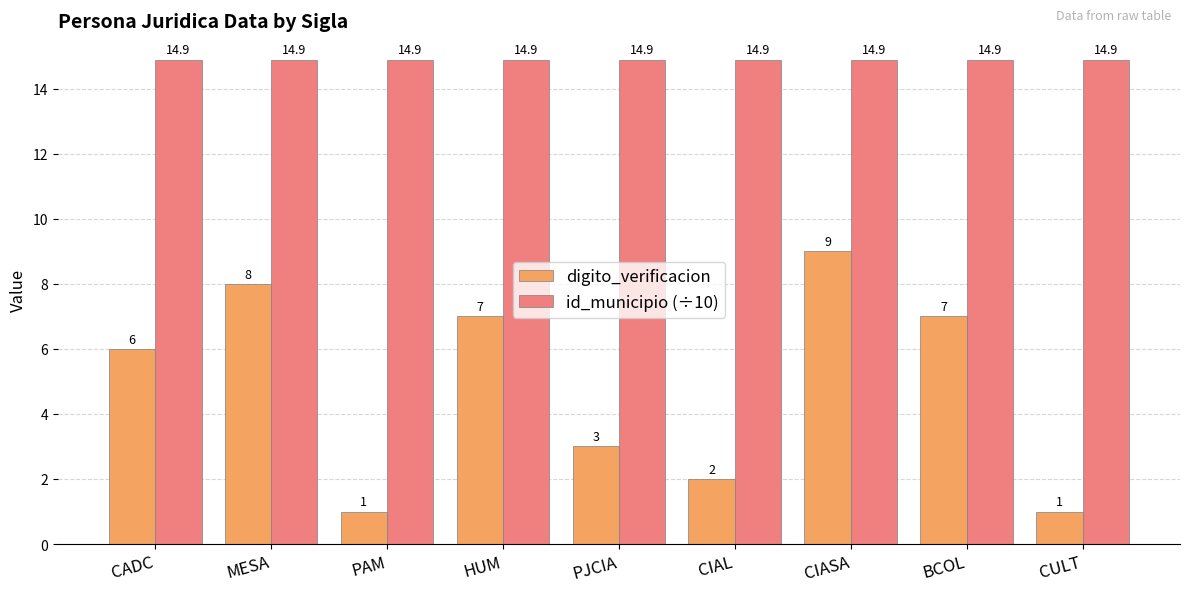

Is the value of digito_verificacion at CULT greater than the value of id_municipio (÷10) at MESA?

No